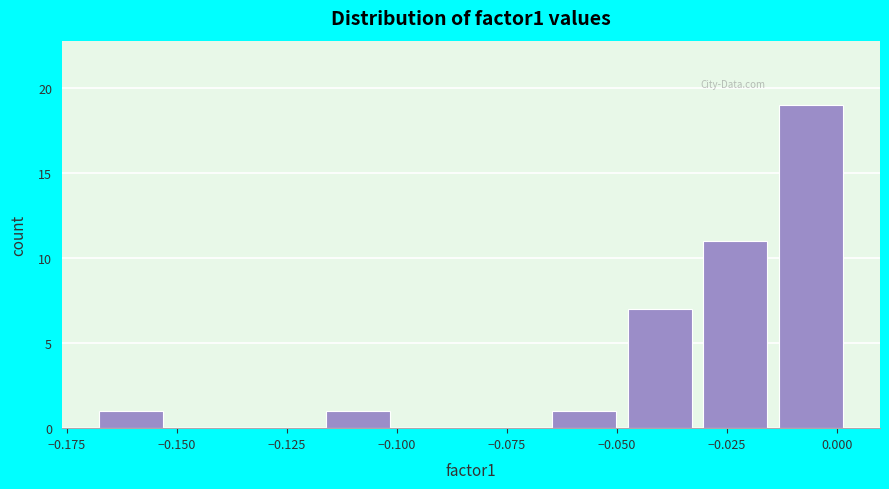

Read against the x-axis, roughly where is the centre of the tallest bar?

-0.005